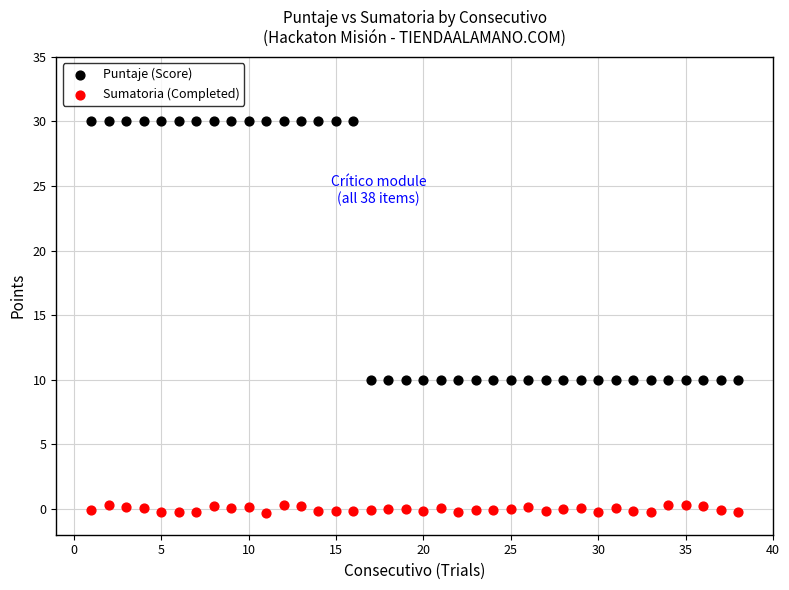

Across all data points, what is the range of X values (max minus min)?

37.0